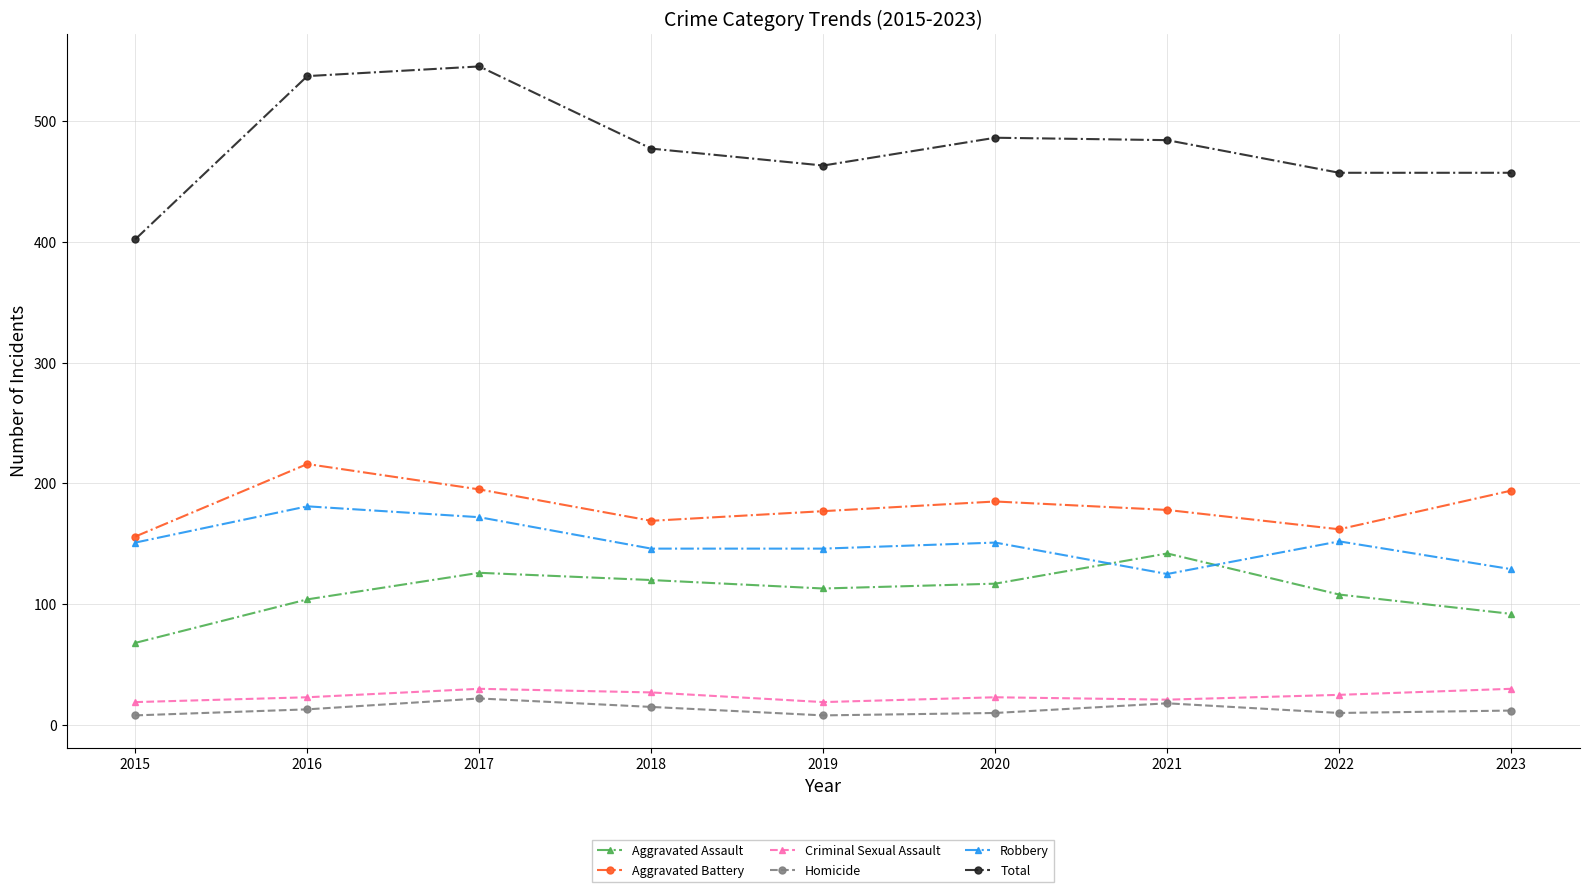

How many lines are shown in the chart?

6